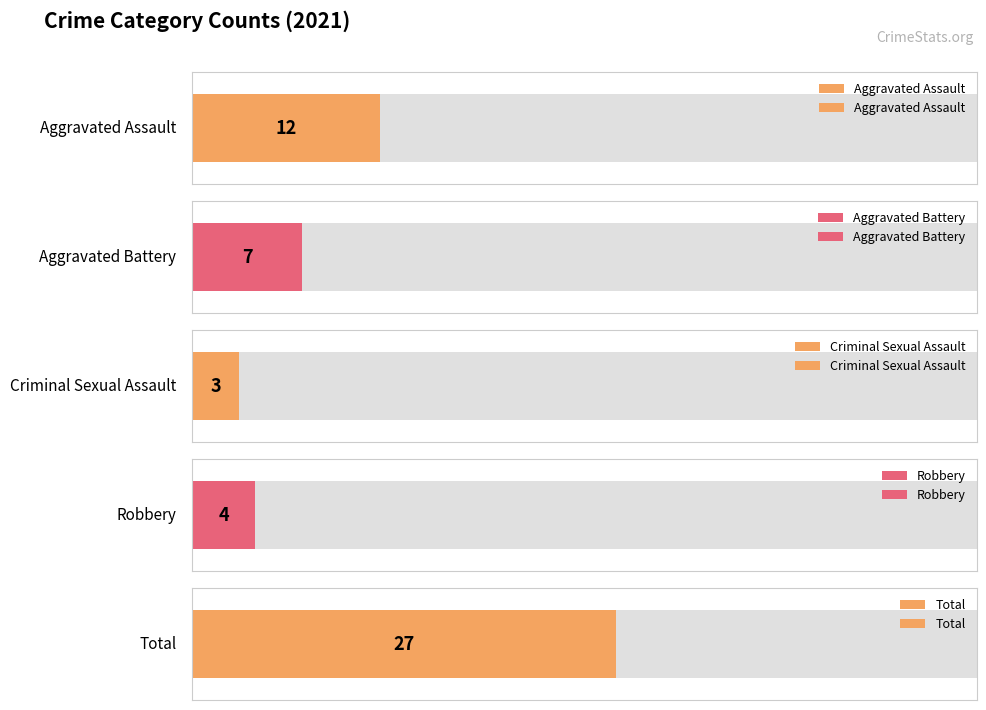

What is the spread (max minus min) of values at 2021?

24